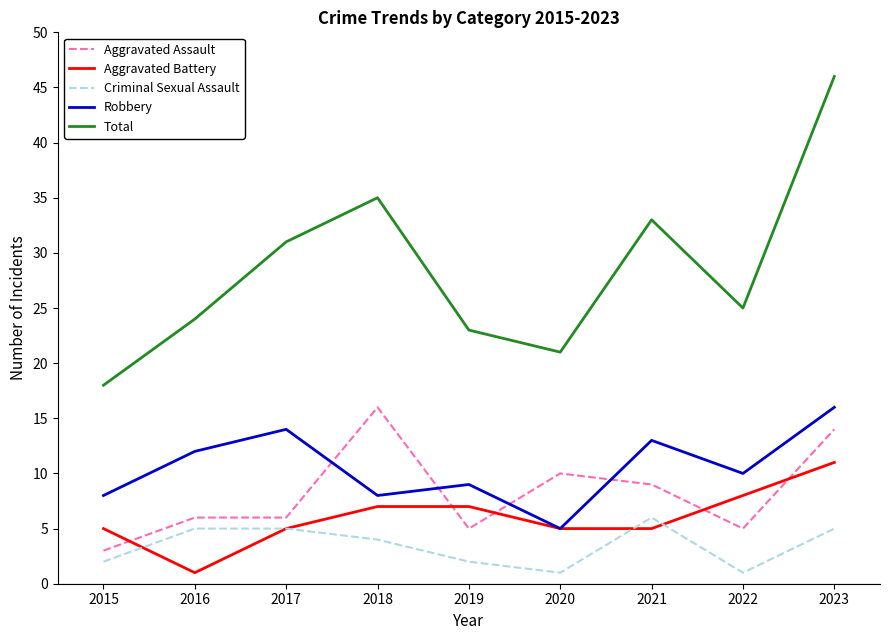

At which label is Aggravated Assault closest to 9?

2021